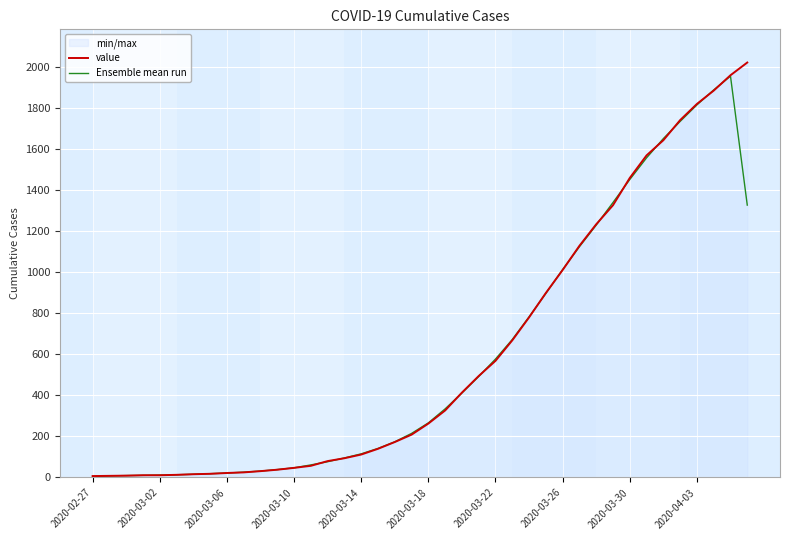

True or false: value and Ensemble mean run cross at least once.

True